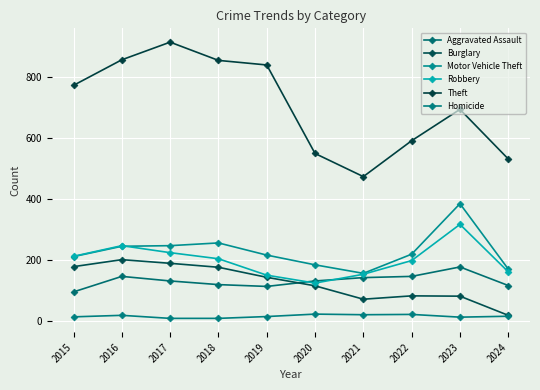

Is it true that Aggravated Assault equals 242 at 2023?

False